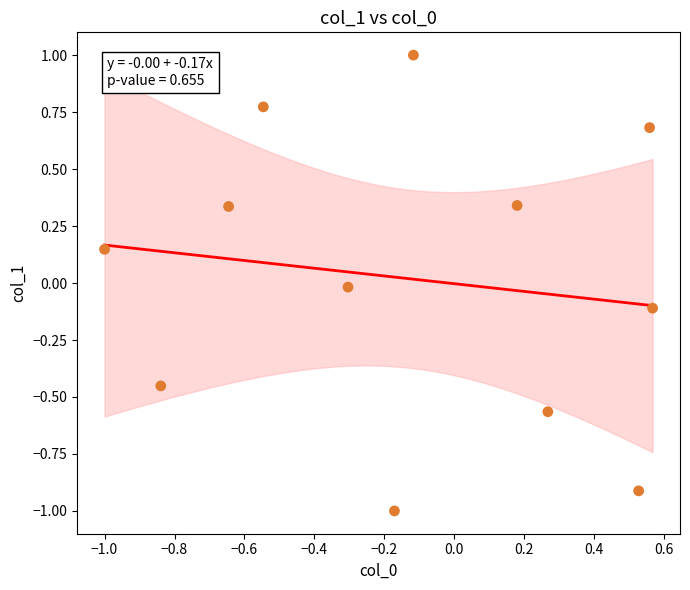

What is the range of X values (max minus min)?

1.6